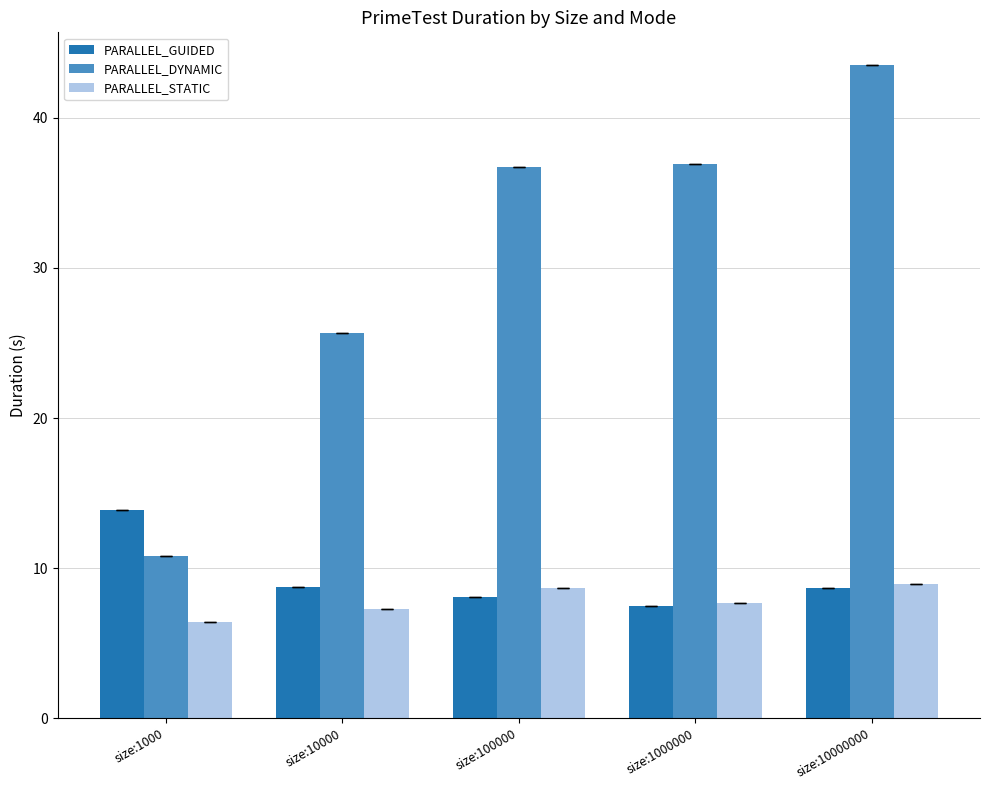

Reading left to right, transcribe all the data shown in this chart.

PARALLEL_GUIDED: size:1000=13.9	size:10000=8.7	size:100000=8.0	size:1000000=7.5	size:10000000=8.7
PARALLEL_DYNAMIC: size:1000=10.8	size:10000=25.7	size:100000=36.8	size:1000000=37.0	size:10000000=43.5
PARALLEL_STATIC: size:1000=6.4	size:10000=7.3	size:100000=8.7	size:1000000=7.7	size:10000000=8.9